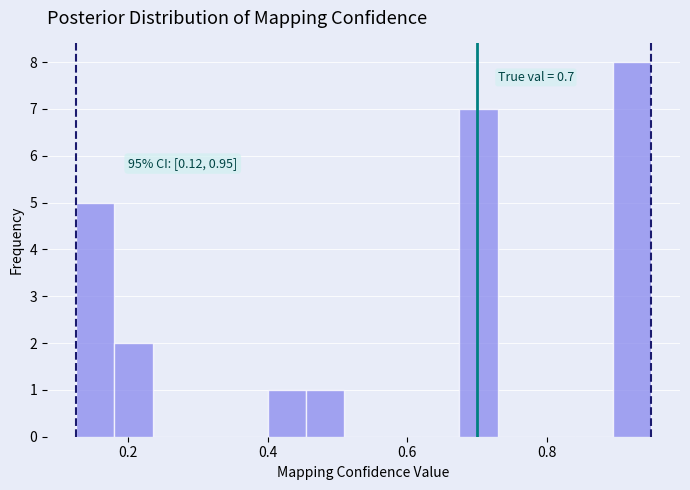

Around what value on the x-axis is the tallest bar? Give the approximate position of its centre, as read against the axis.

0.92